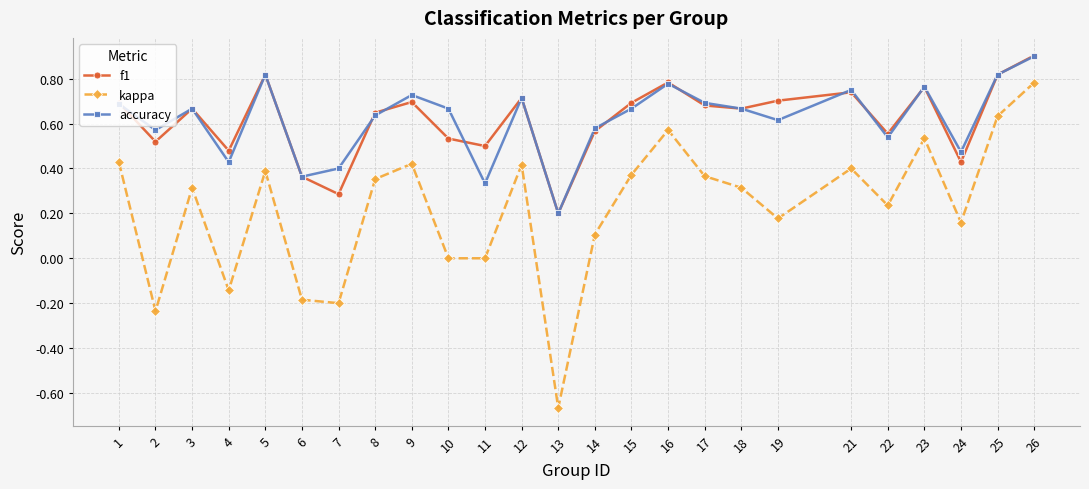

True or false: f1 has a value of 1.0 at 17.

False